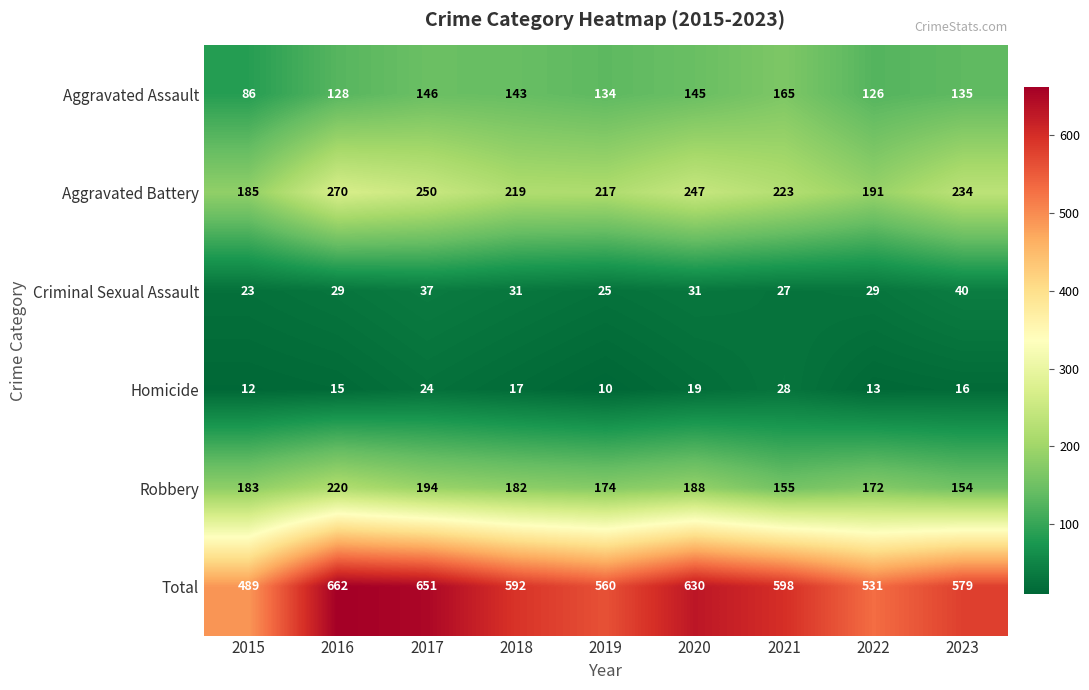

Which label corresponds to the smallest value in the chart?

2019